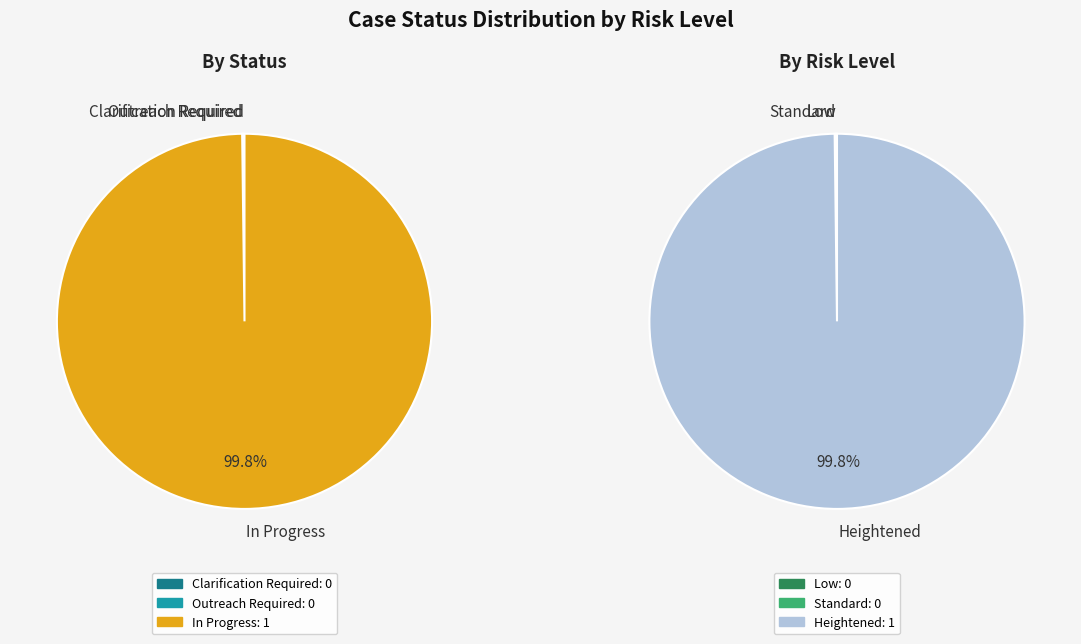

Is it true that Outreach Required - Low is 0% of the pie?

True